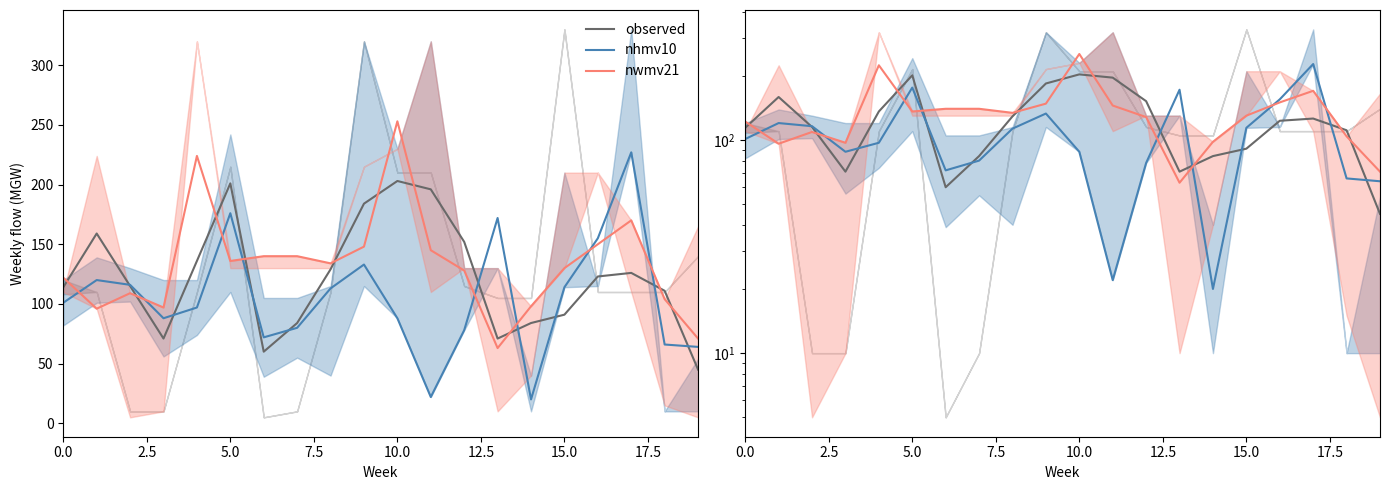

What is the difference between the second highest and minimum values in the nhmv10 series?

156